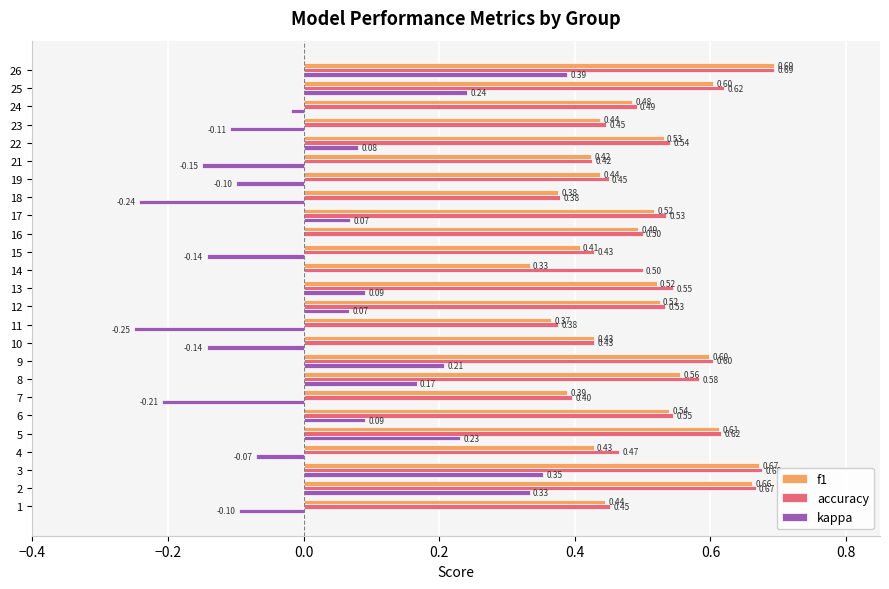

At which label is f1 closest to 0?

14